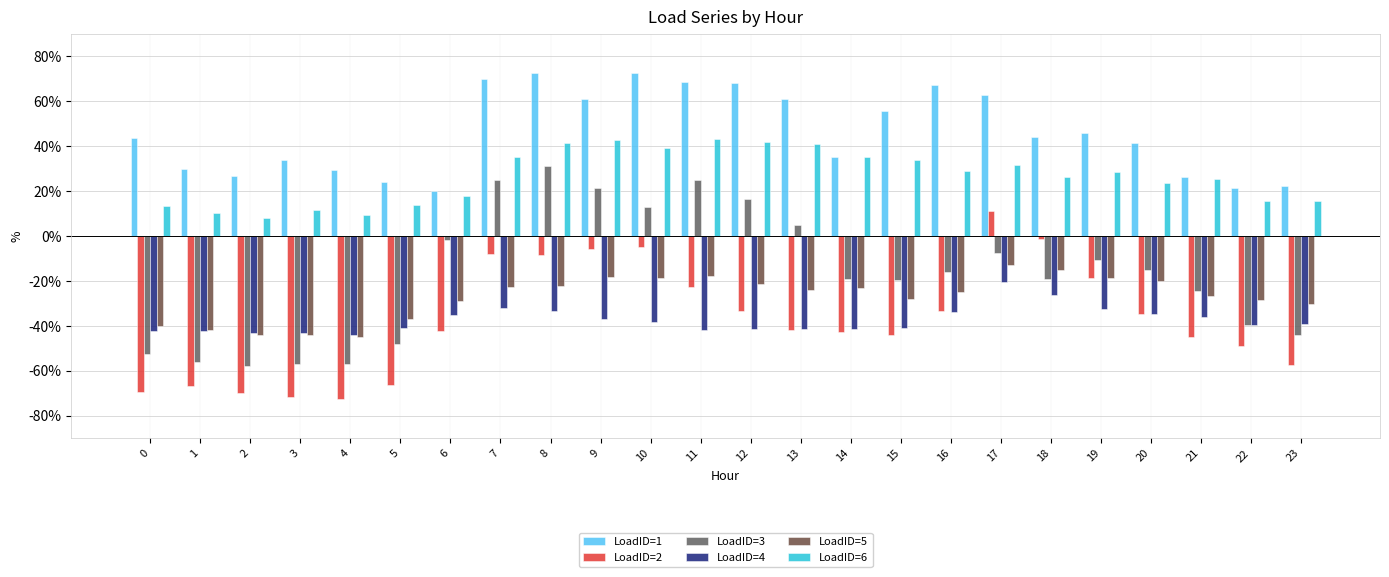

Between 6 and 19, which series saw the biggest shift?

LoadID=1